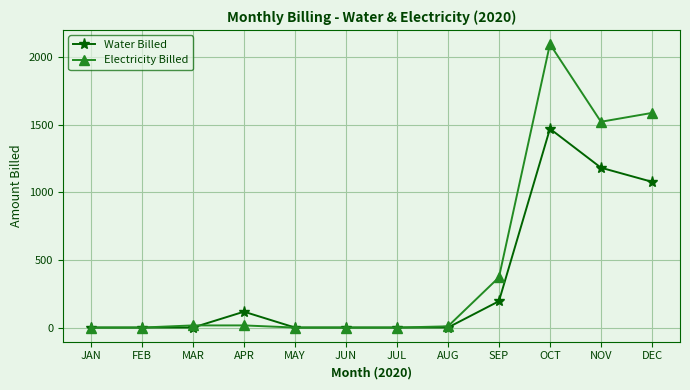

What are all the series names shown in the legend?

Water Billed, Electricity Billed